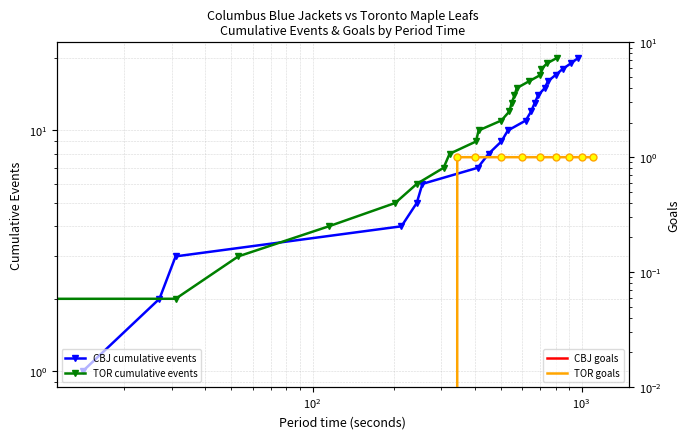

Which series contains the highest Y value?

CBJ cumulative events